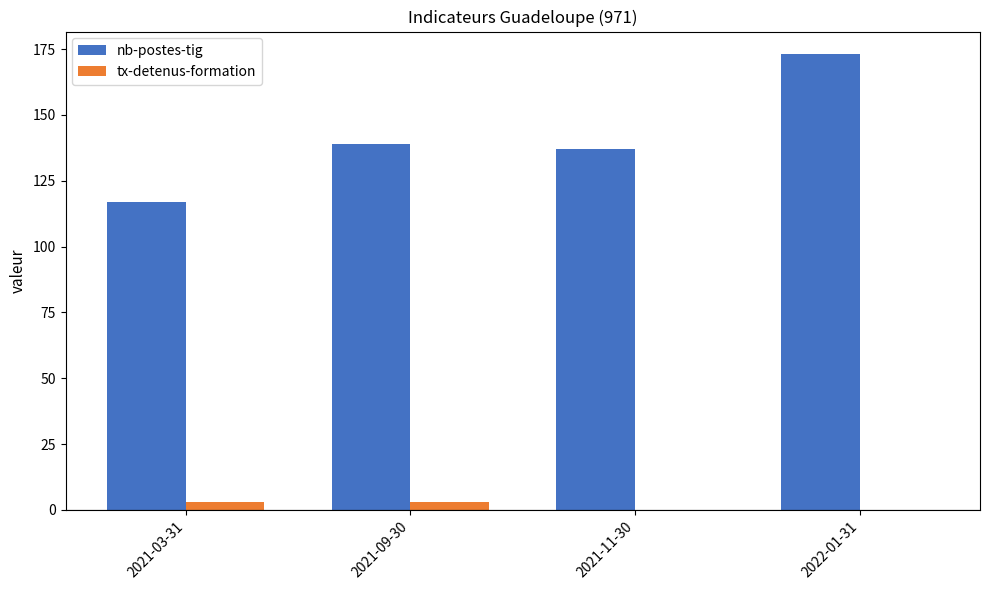

At which category is the sum across all series the highest?

2022-01-31